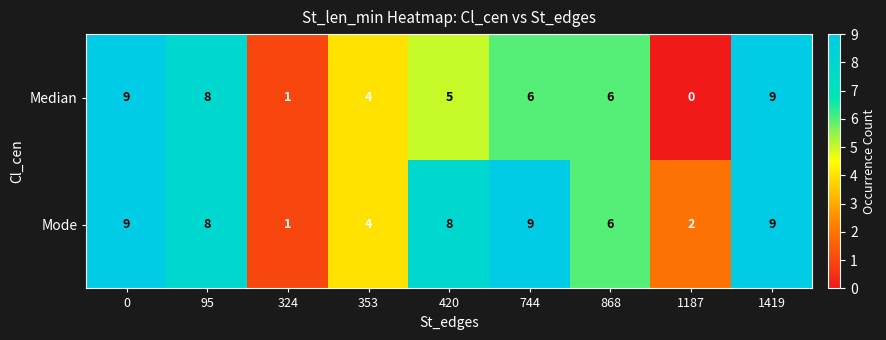

What is the difference between the second highest and second lowest values in the Mode series?

7